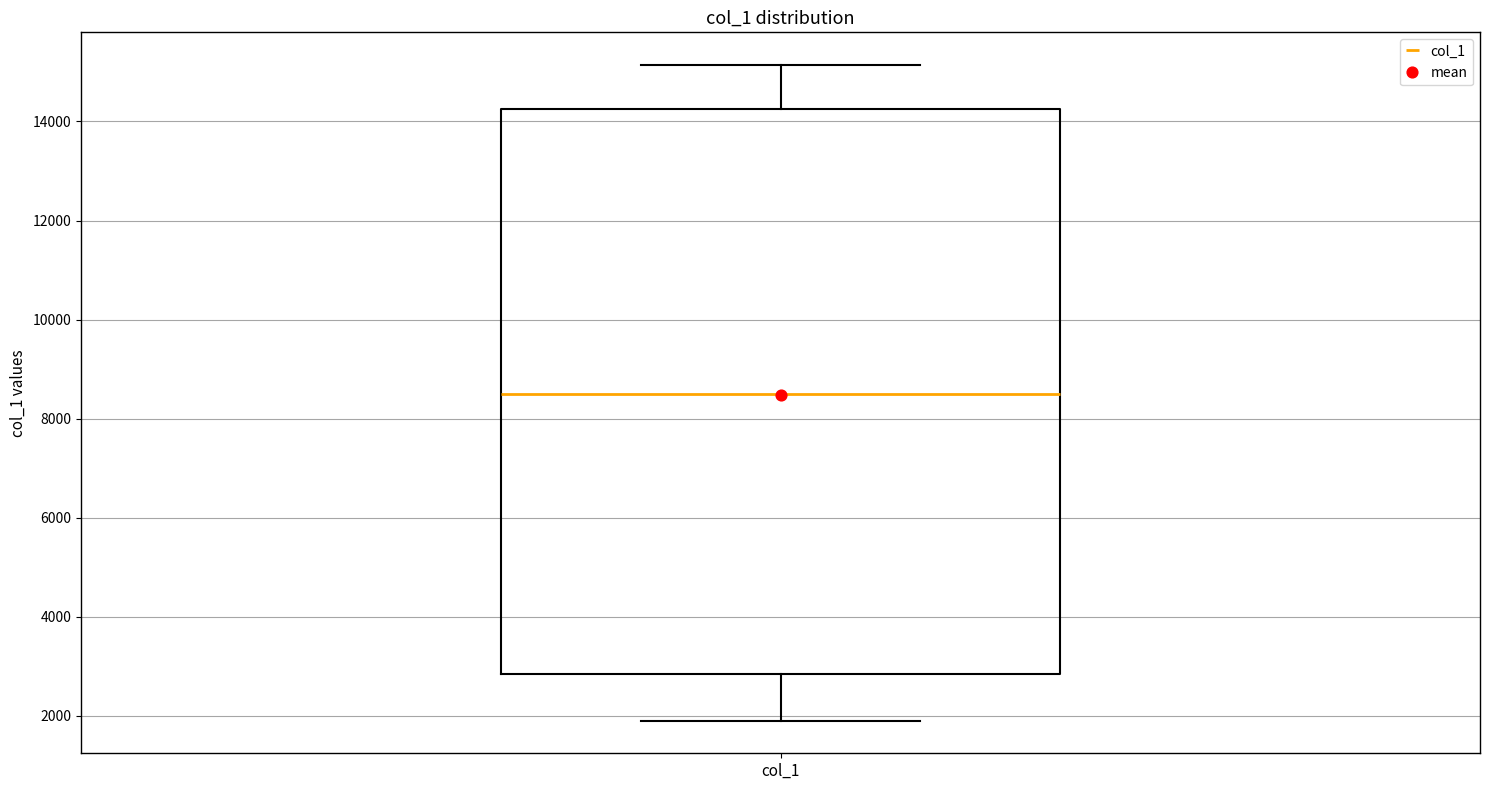

Where does the lower whisker of the box for col_1 end on the y-axis? The values are not printed on the chart, so give them approximately, as read against the axis.

2000